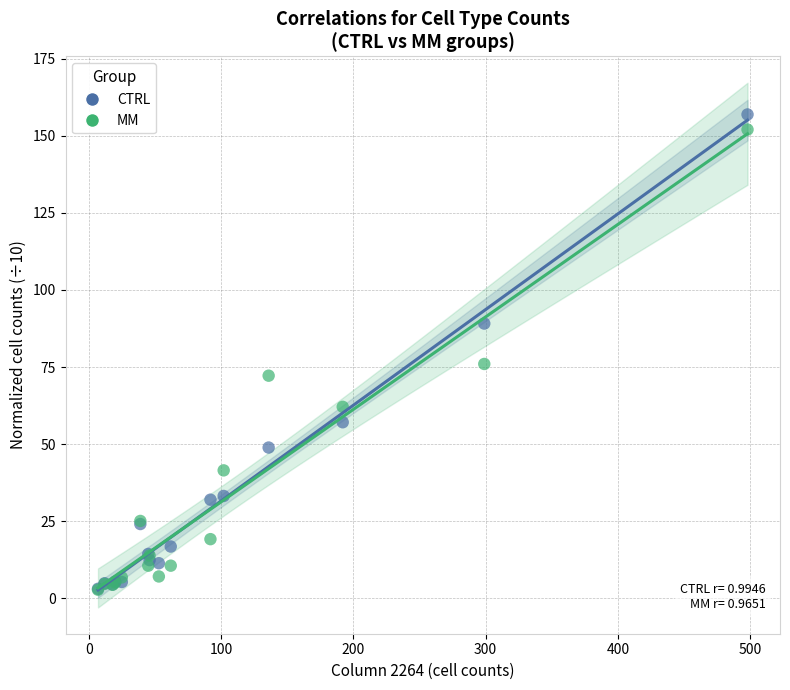

Which series has the largest Y range (max minus min)?

CTRL